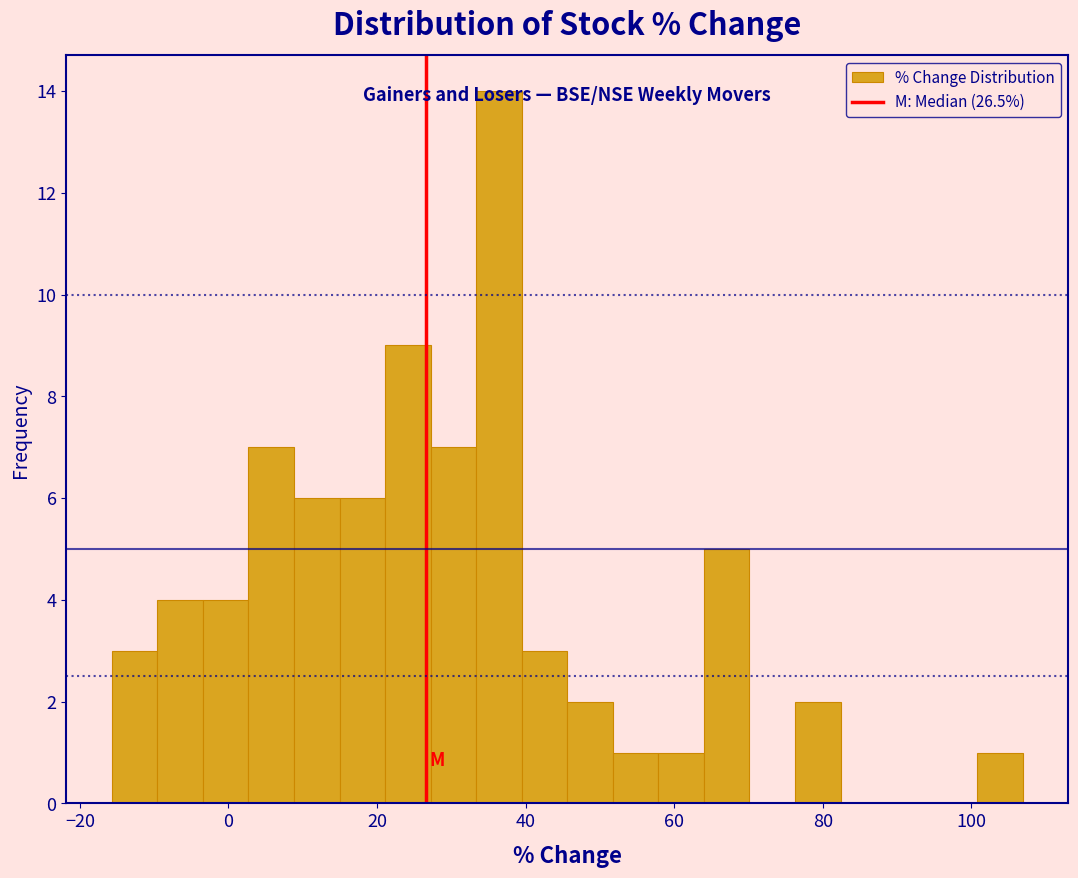

Read against the x-axis, roughly where is the centre of the tallest bar?

36